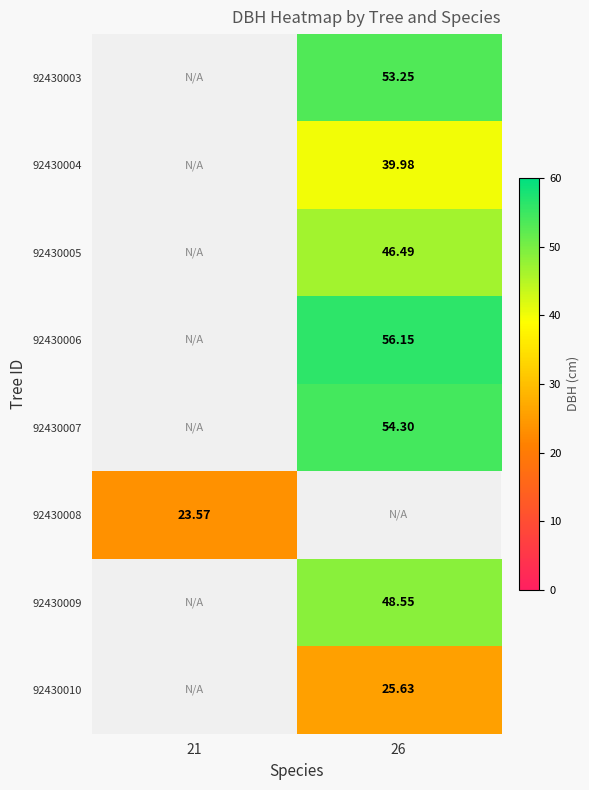

How many categories are shown in the chart?

2